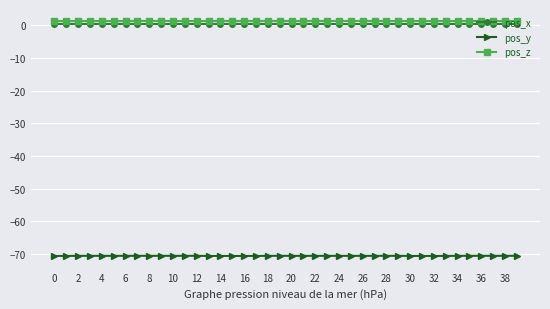

True or false: pos_y and pos_z cross at least once.

False